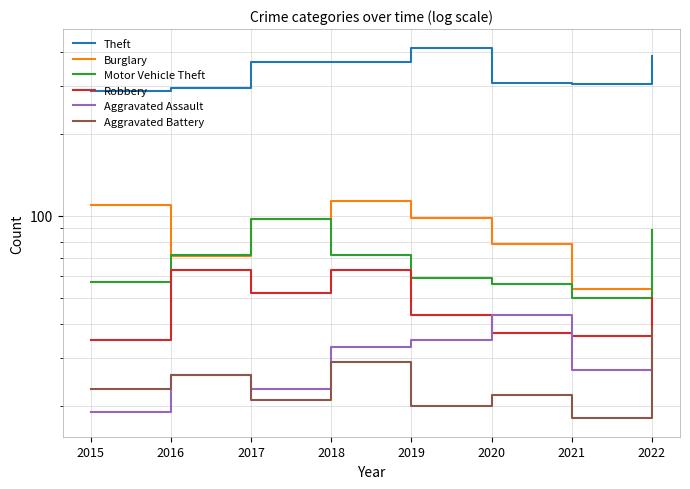

What is the difference between the highest and lowest values at 2020?

286